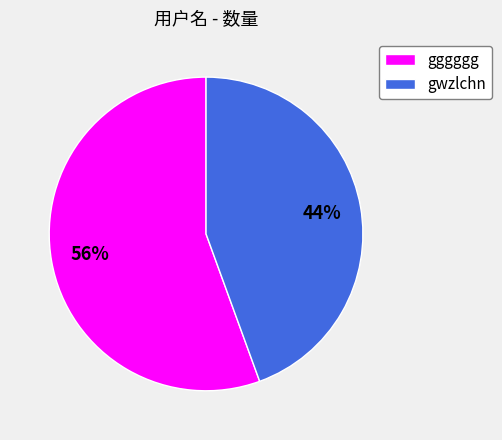

To the nearest percent, what is the average slice percentage?

50%